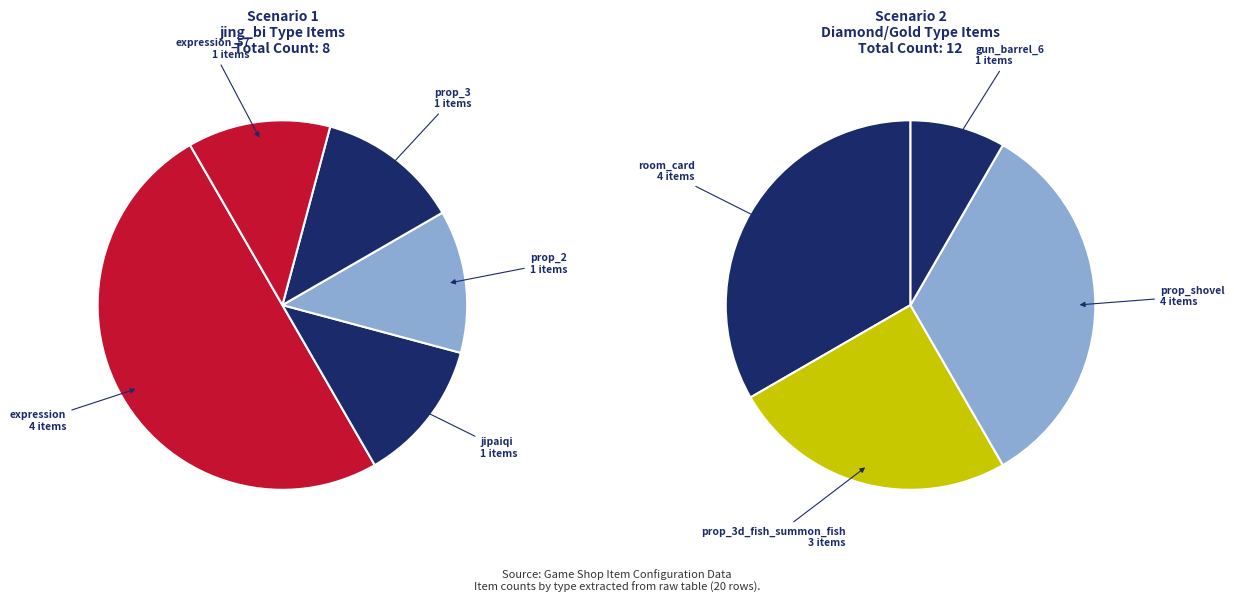

Rank the categories by value from highest to lowest.

expression, room_card, prop_shovel, prop_3d_fish_summon_fish, jipaiqi, prop_2, prop_3, expression_57, gun_barrel_6